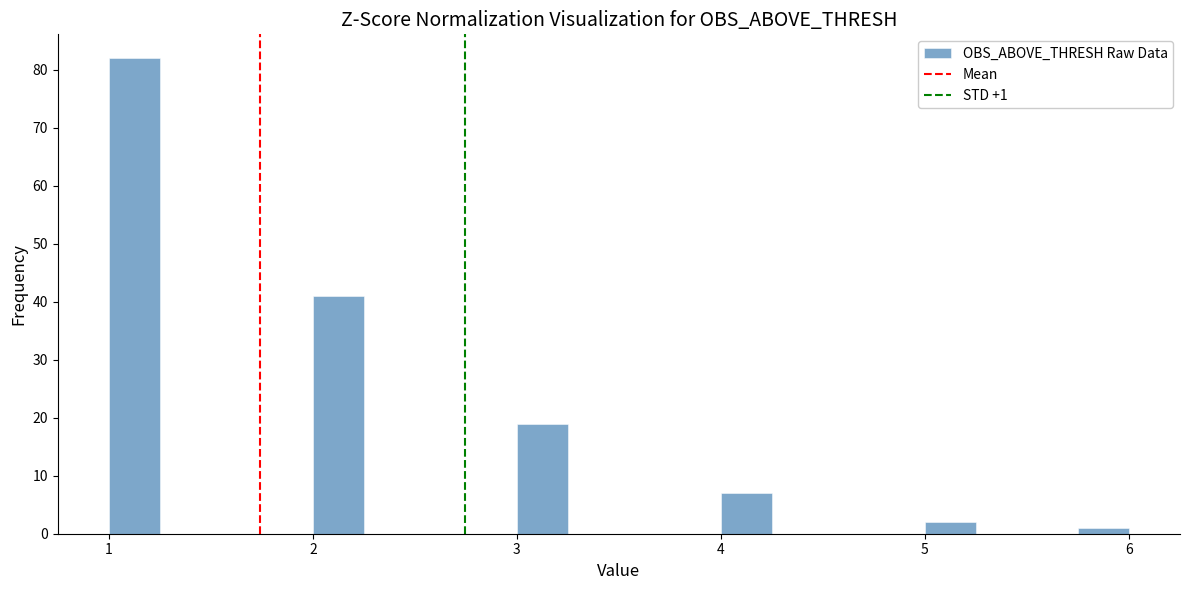

Around what value on the x-axis is the tallest bar? Give the approximate position of its centre, as read against the axis.

1.1